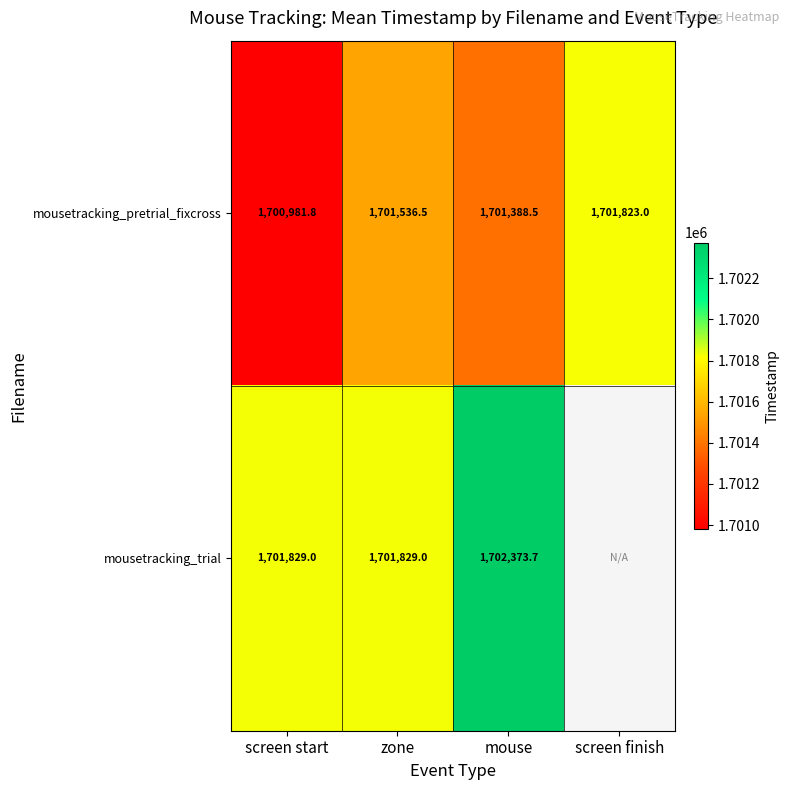

At which category does the chart reach its peak across all series?

mouse